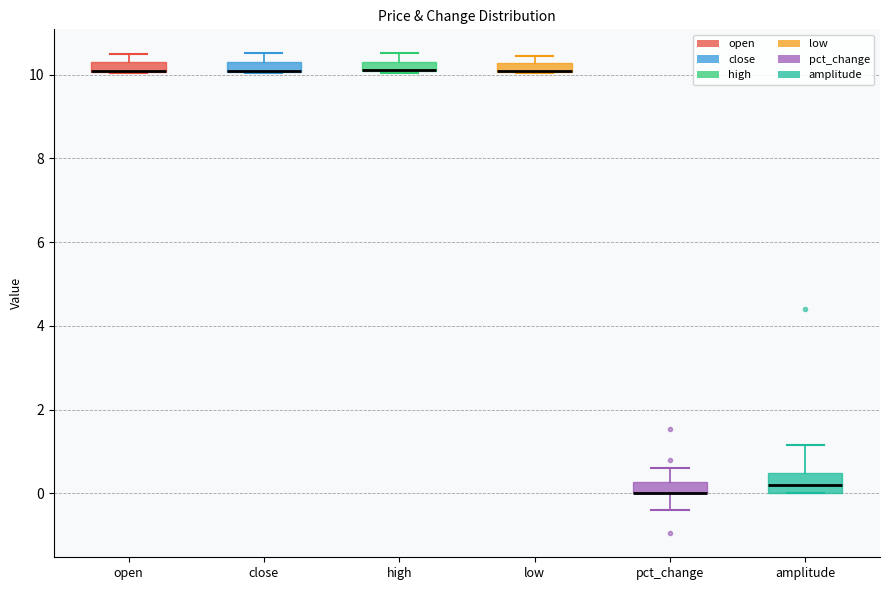

Where is the upper edge of the box for pct_change on the y-axis? The values are not printed on the chart, so give them approximately, as read against the axis.

0.2